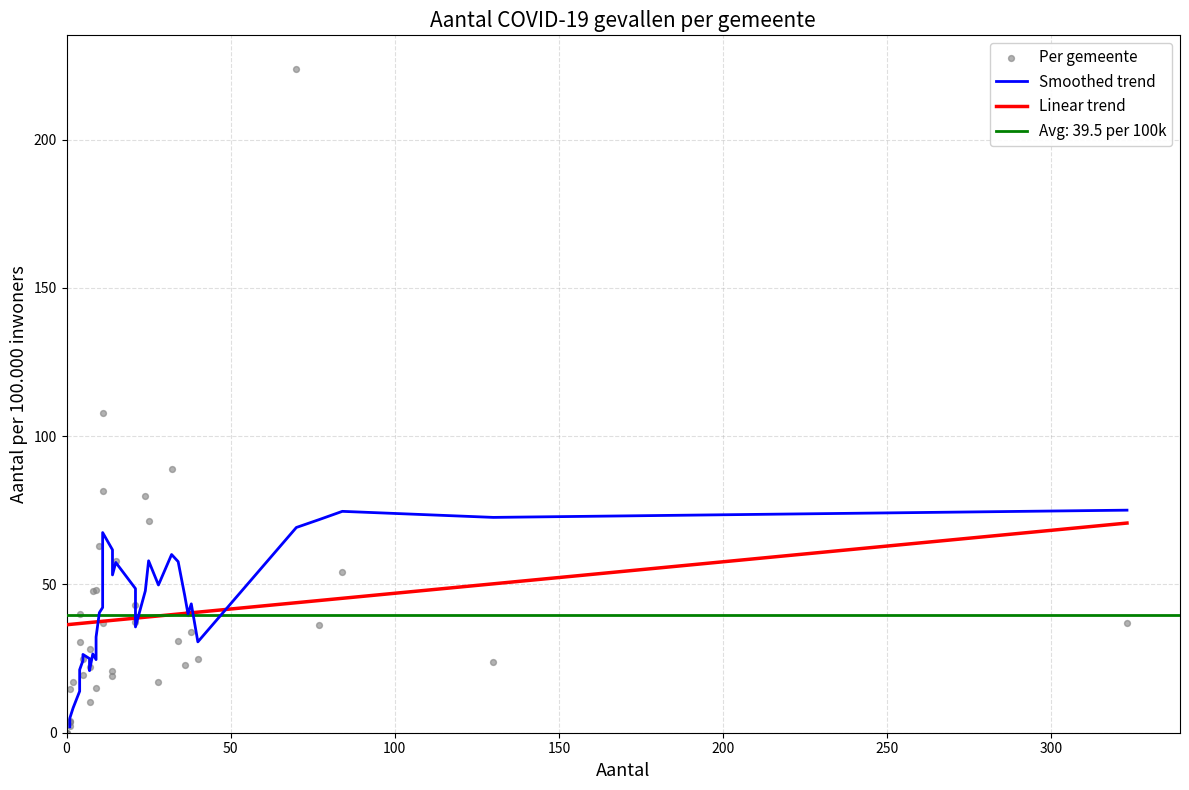

What is the ratio of the value at Assen to the value at Beek?

0.2